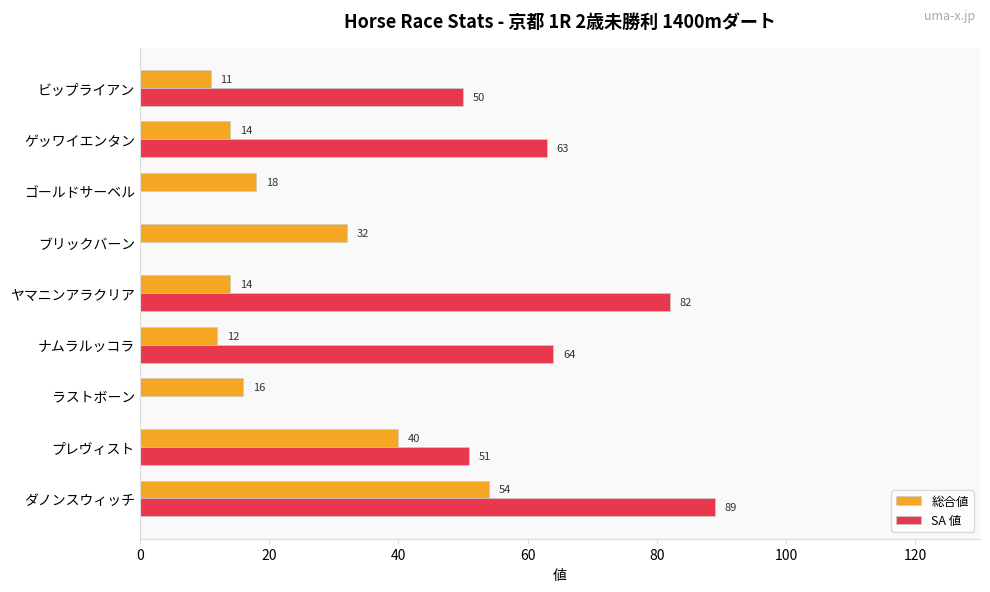

What is the sum of the 総合値 values at ナムラルッコラ and ビップライアン?

23